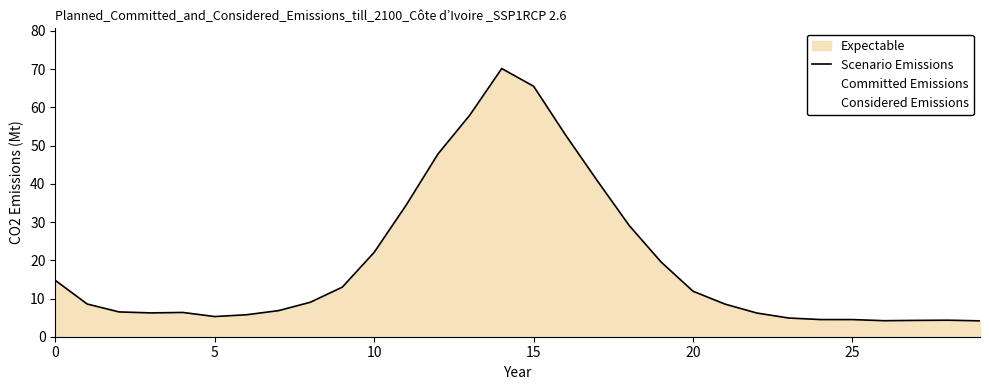

The value of Scenario Emissions at 10 is 29.1. True or false?

False